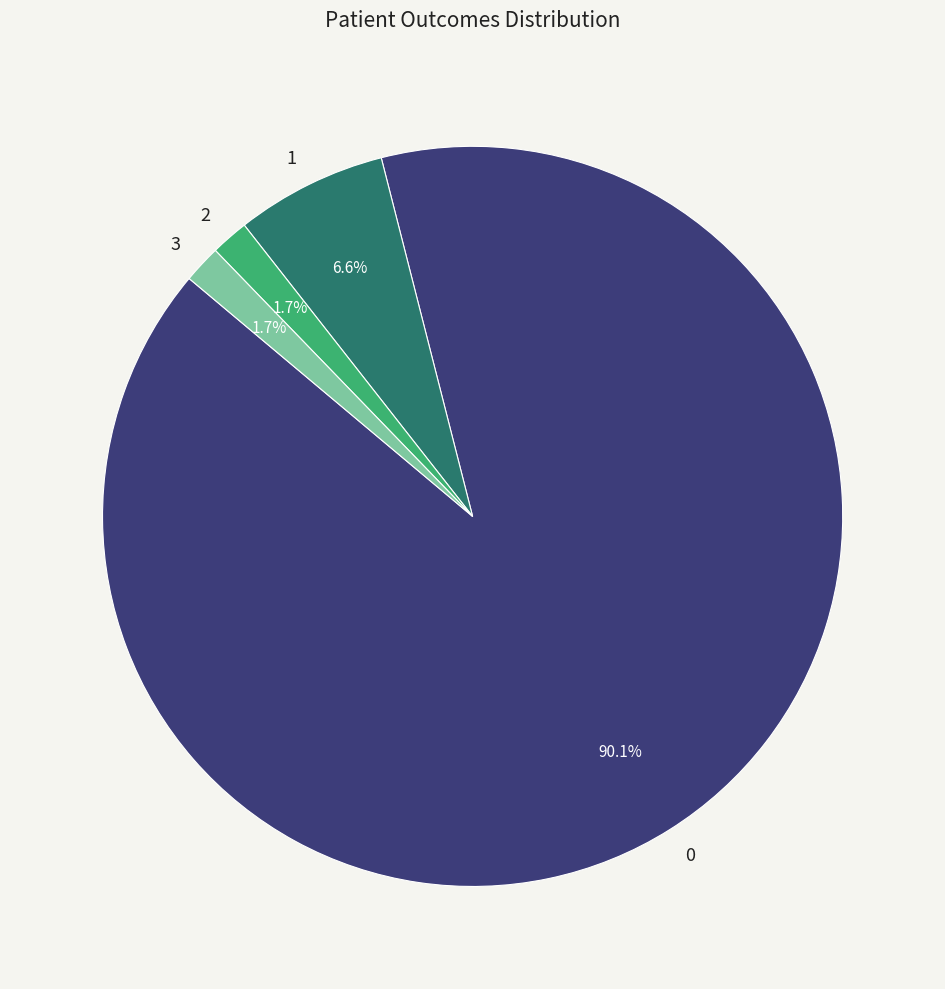

What is the ratio of the value at 2 to the value at 3?

1.0